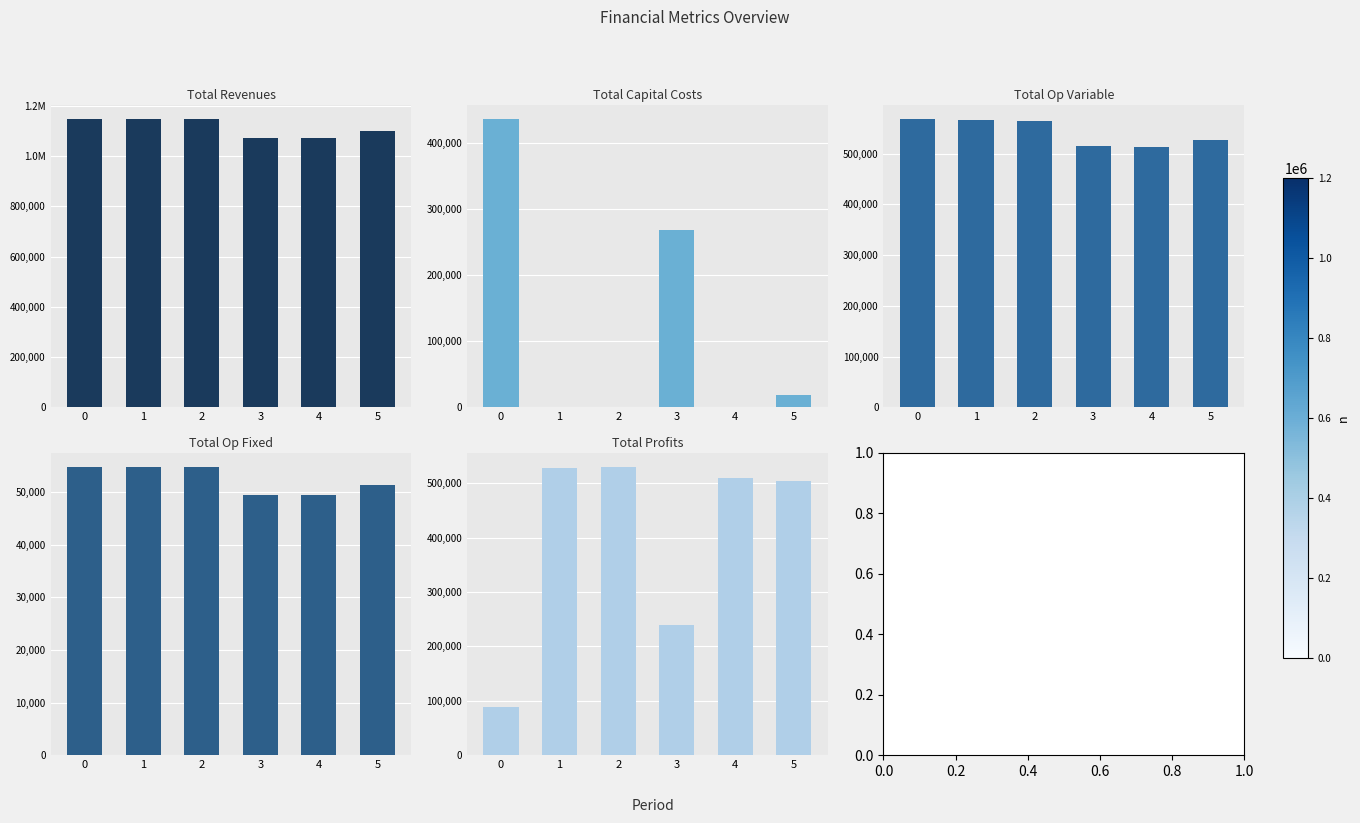

Which label corresponds to the smallest value in the chart?

1